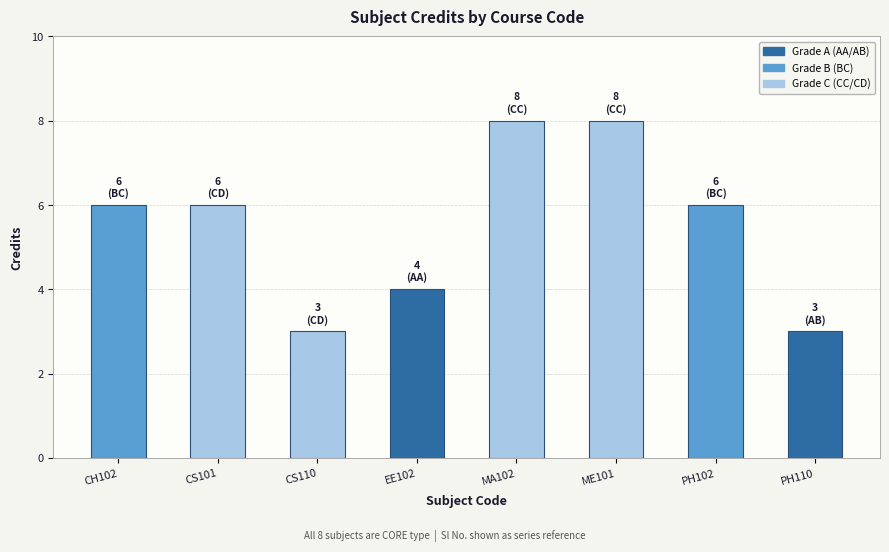

What is the greatest value displayed?

8